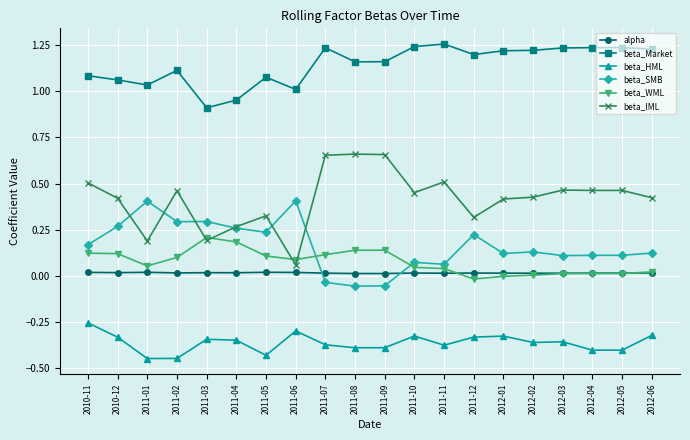

Which series ends up on top after the final intersection of beta_WML and beta_IML?

beta_IML